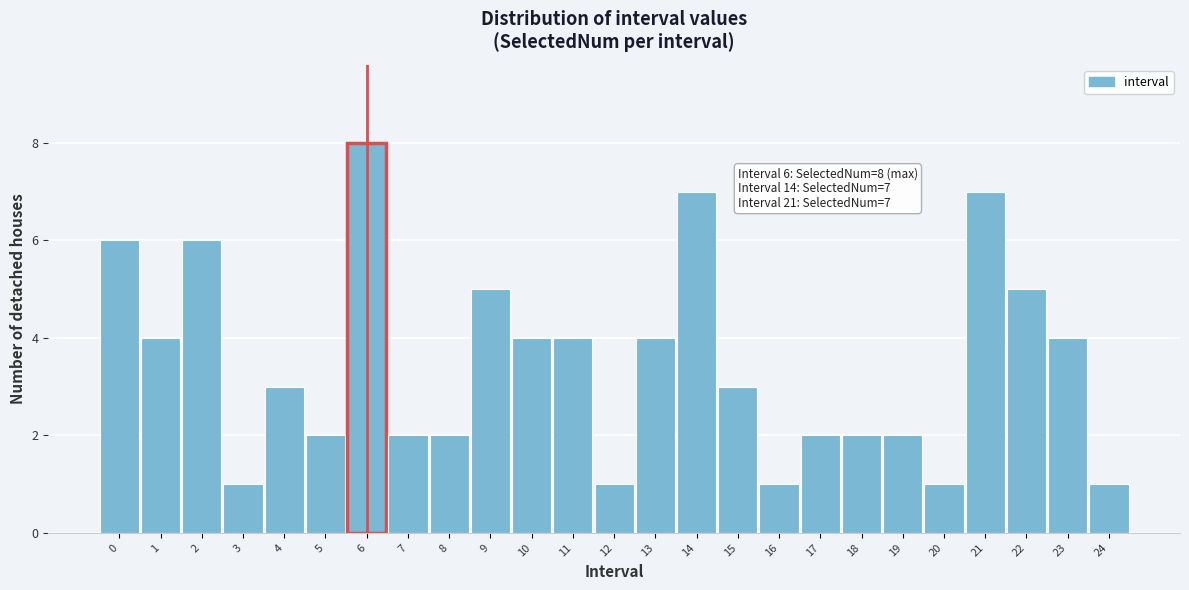

Reading right to left, what are all the values shown in this chart?

24=1	23=4	22=5	21=7	20=1	19=2	18=2	17=2	16=1	15=3	14=7	13=4	12=1	11=4	10=4	9=5	8=2	7=2	6=8	5=2	4=3	3=1	2=6	1=4	0=6